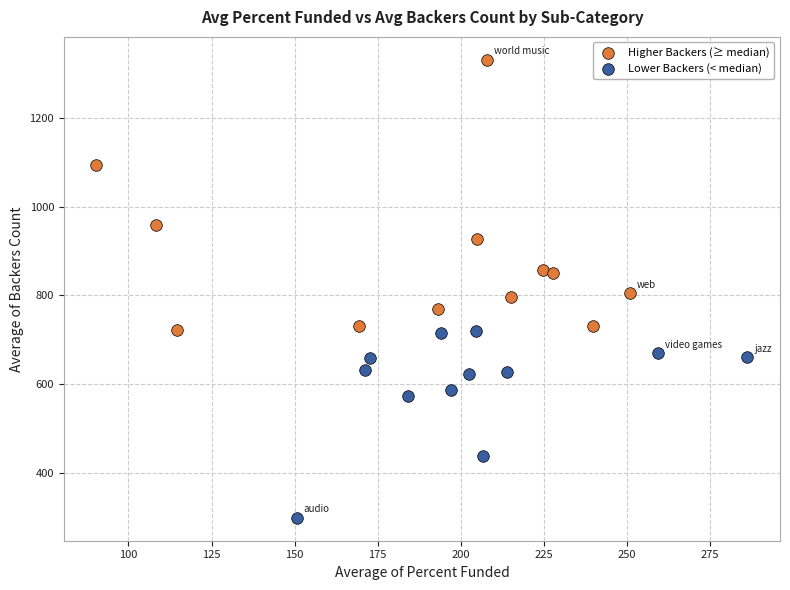

Which series has the largest Y range (max minus min)?

Higher Backers (≥ median)